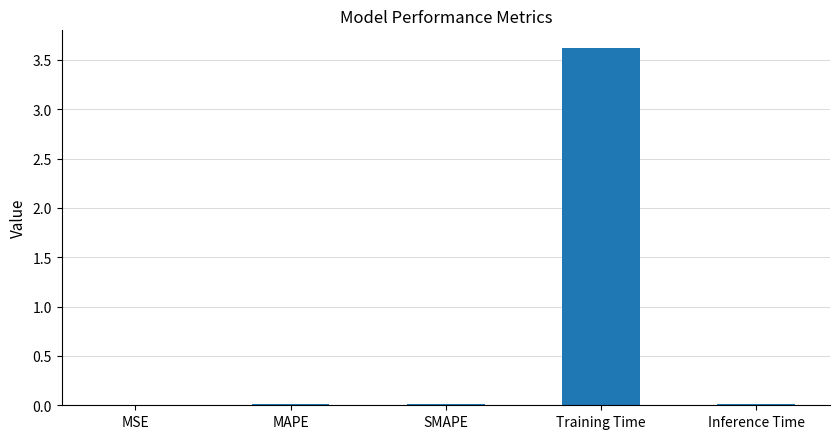

What is the sum of the values at Training Time and MSE?

3.6